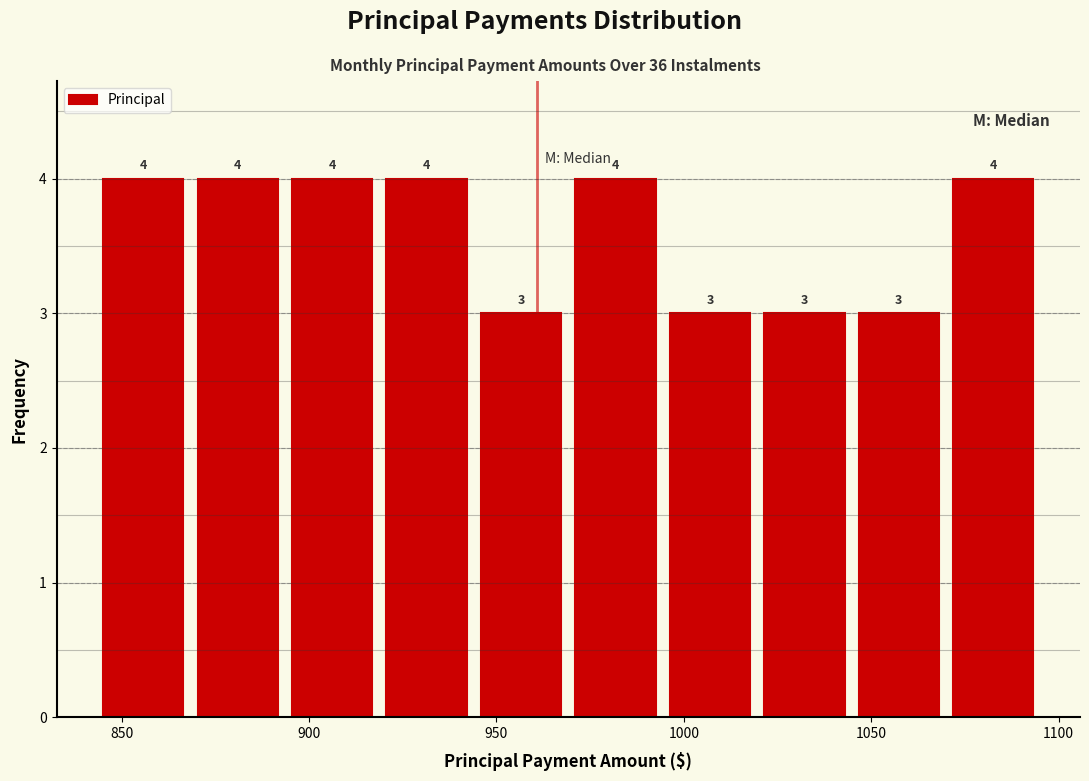

How tall is the bar that spans 870 to 895 on the x-axis? The bar edges are not printed on the chart, so give them approximately, as read against the axis.

4